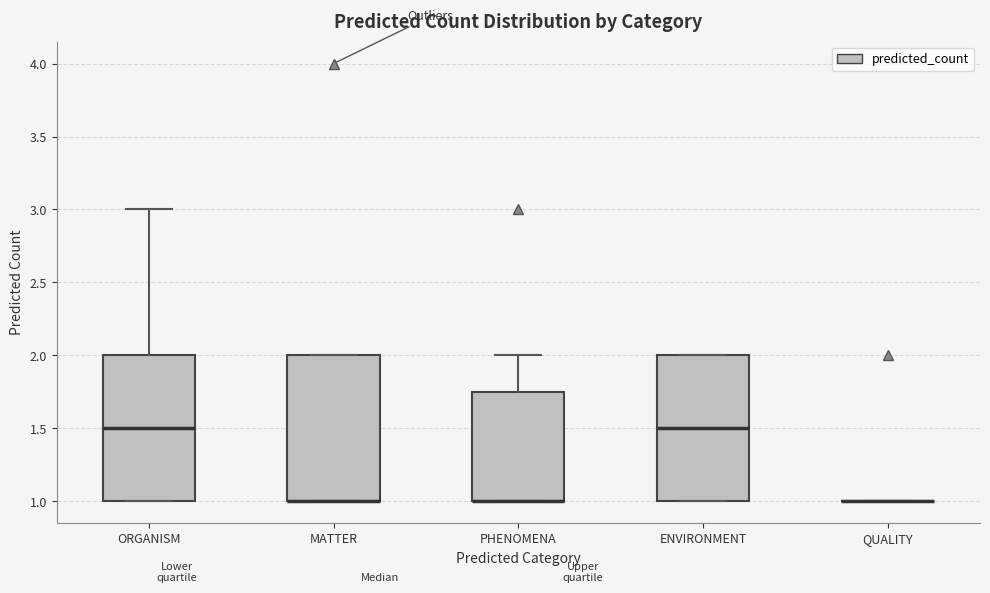

Reading left to right, read every box against the y-axis: the position of its median line, the range the box covers, and the ends of its whiskers. The values are not printed on the chart, so give them approximately, as read against the axis.

ORGANISM: median 1.50, box 1.00 to 2.00, whiskers 1.00 to 3.00
MATTER: median 1.00 (drawn on the box's lower edge), box 1.00 to 2.00, whiskers 1.00 to 2.00
PHENOMENA: median 1.00 (drawn on the box's lower edge), box 1.00 to 1.75, whiskers 1.00 to 2.00
ENVIRONMENT: median 1.50, box 1.00 to 2.00, whiskers 1.00 to 2.00
QUALITY: box collapsed to a line at 1.00, whiskers 1.00 to 1.00